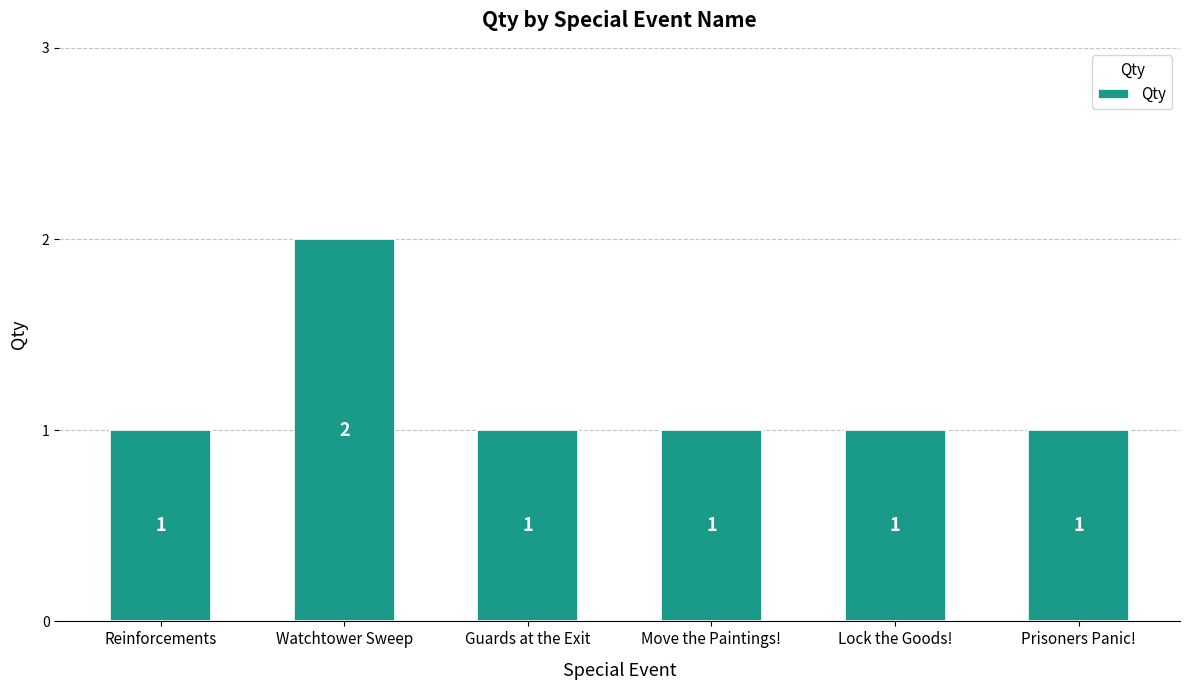

How many distinct data groups are displayed?

1